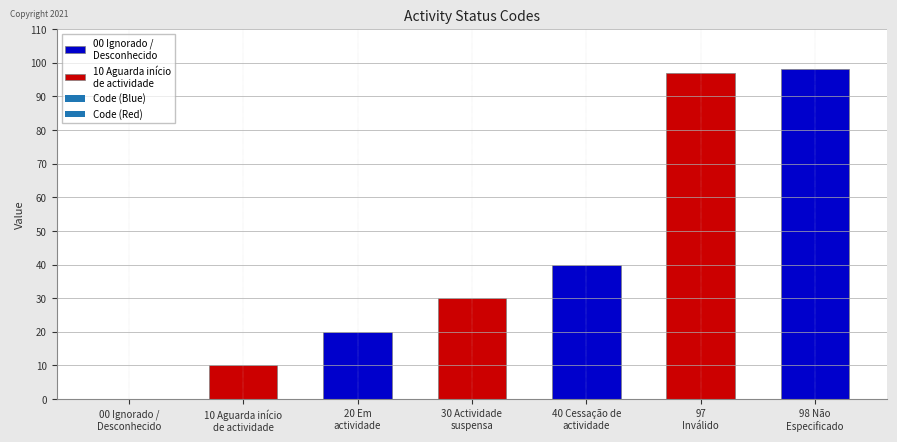

Approximately how many times larger is the value at 30 Actividade
suspensa compared to 20 Em
actividade?

1.5